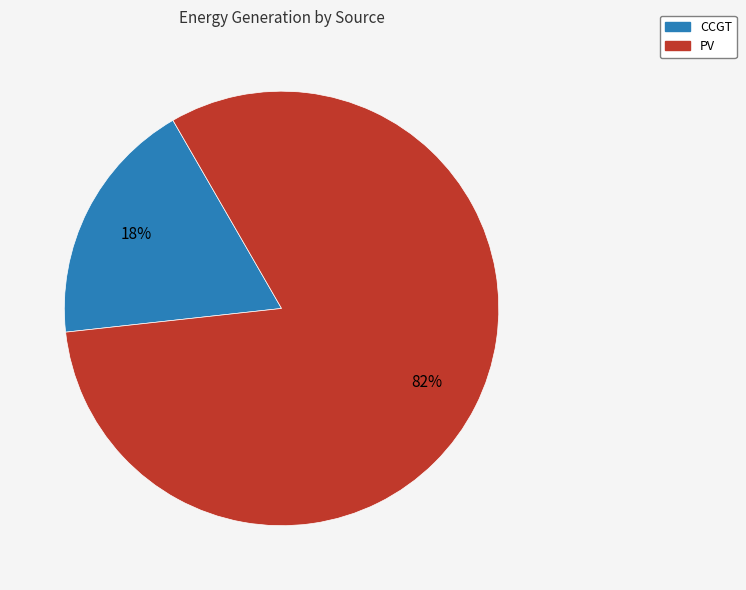

Is there a majority slice in this chart?

Yes